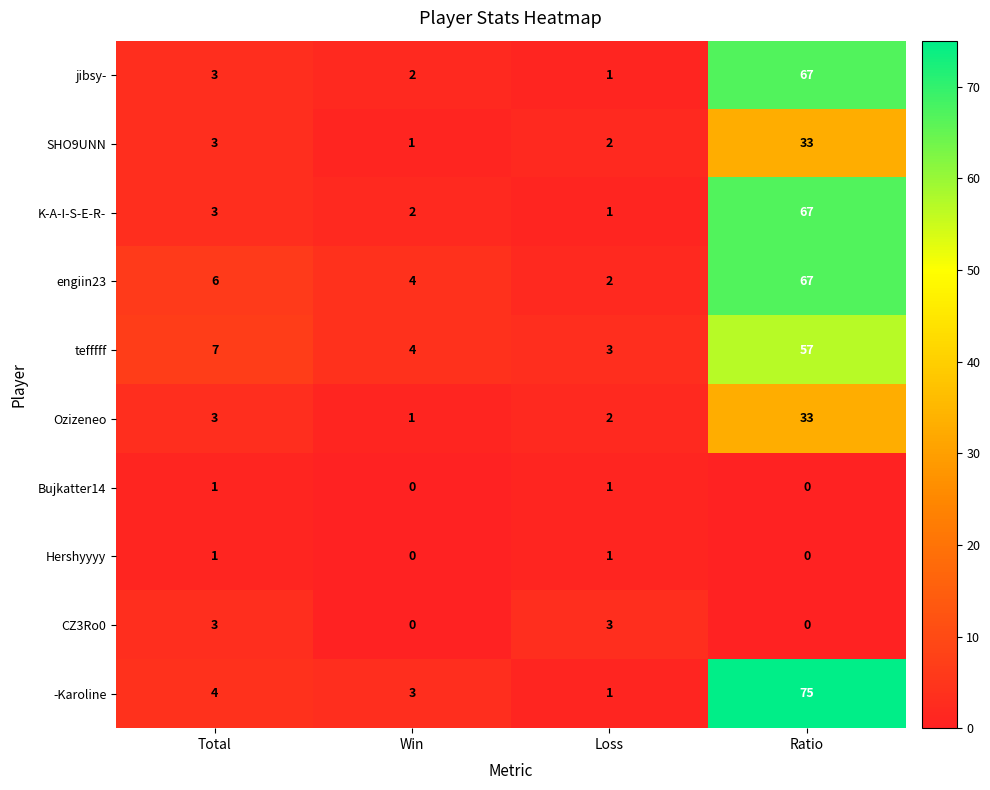

What is the maximum value for SHO9UNN?

33